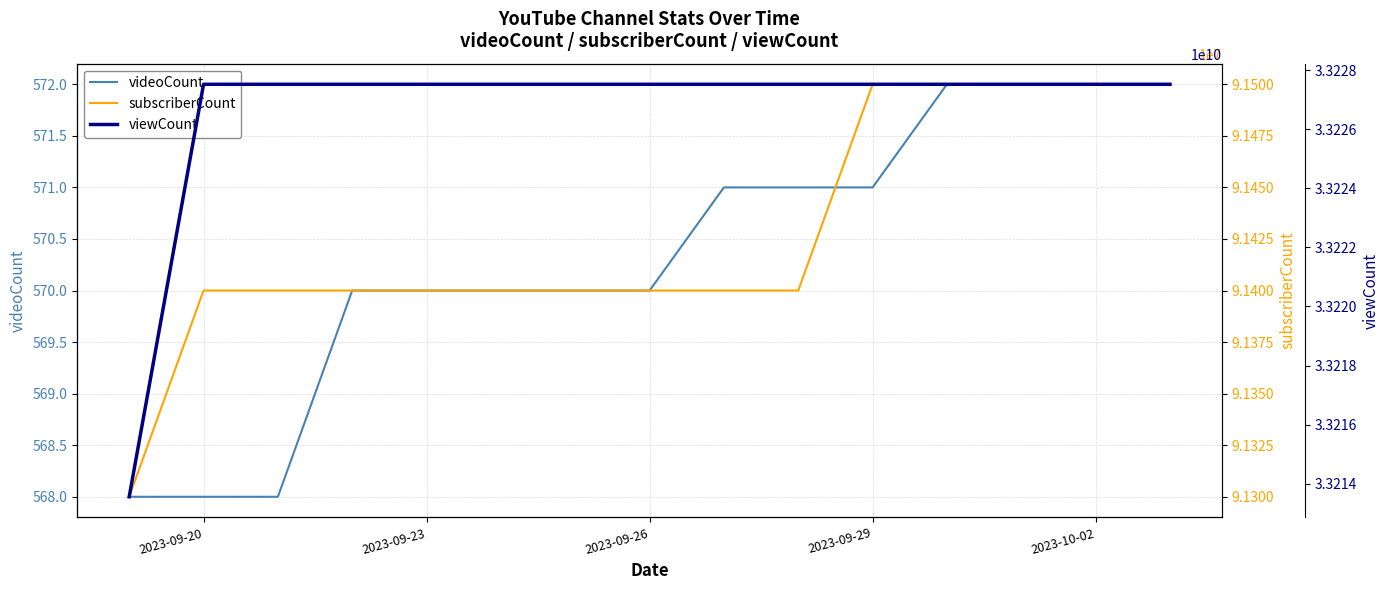

Is it true that videoCount equals 135 at 2023-09-20?

False